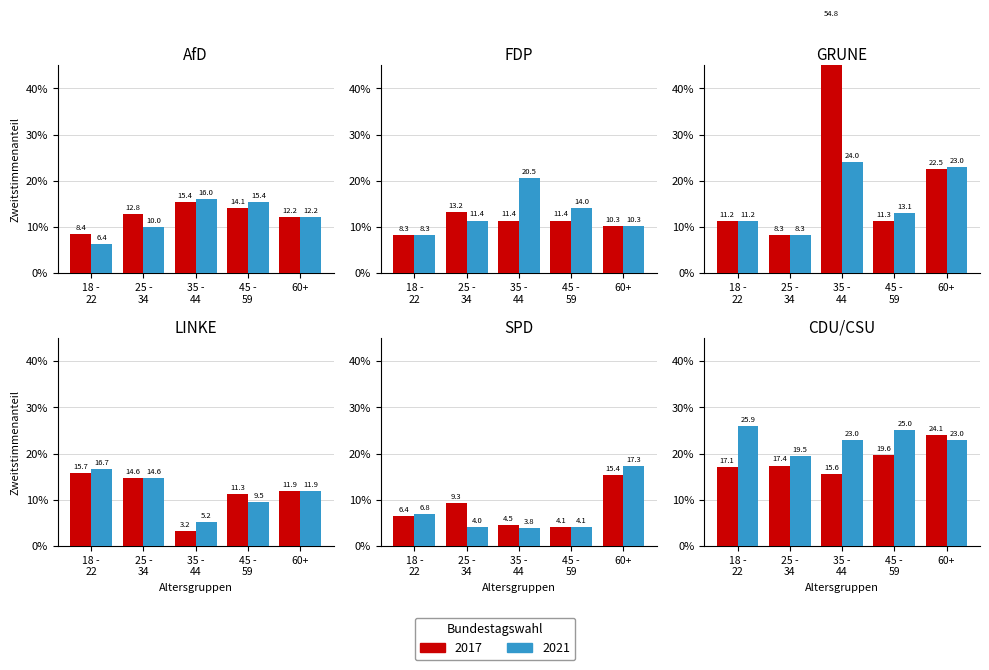

Is the value of 2021 at 10 greater than the value of 2017 at 10?

No